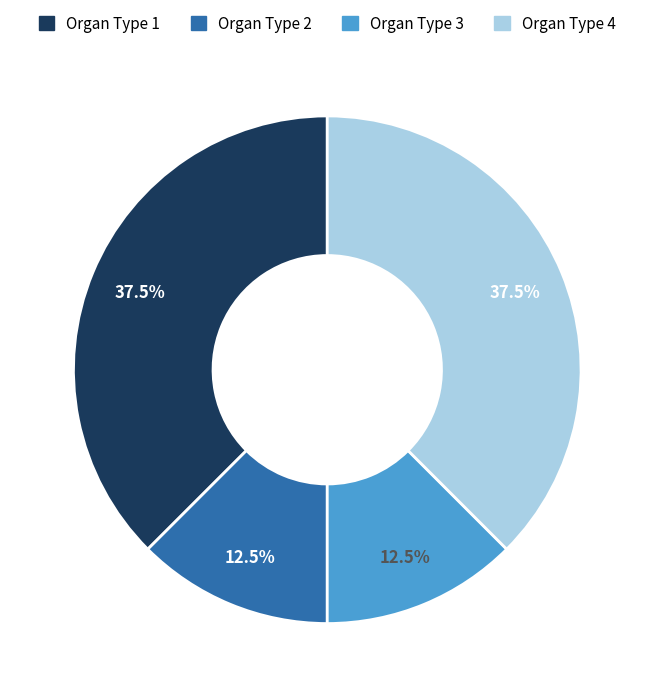

Is there a majority slice in this chart?

No